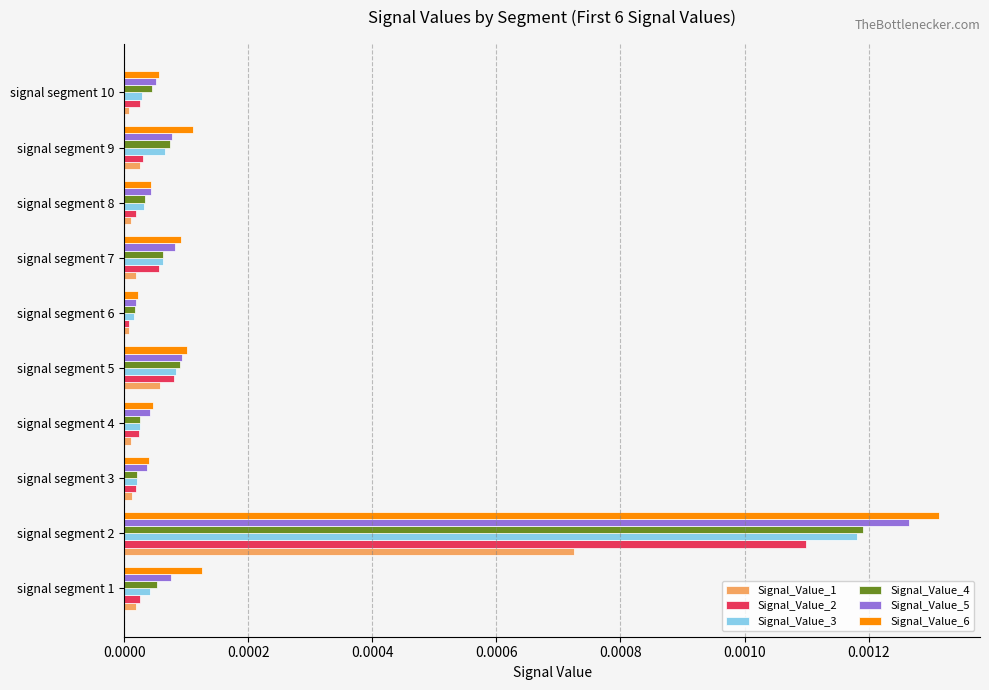

At which category does the chart reach its peak across all series?

signal segment 2